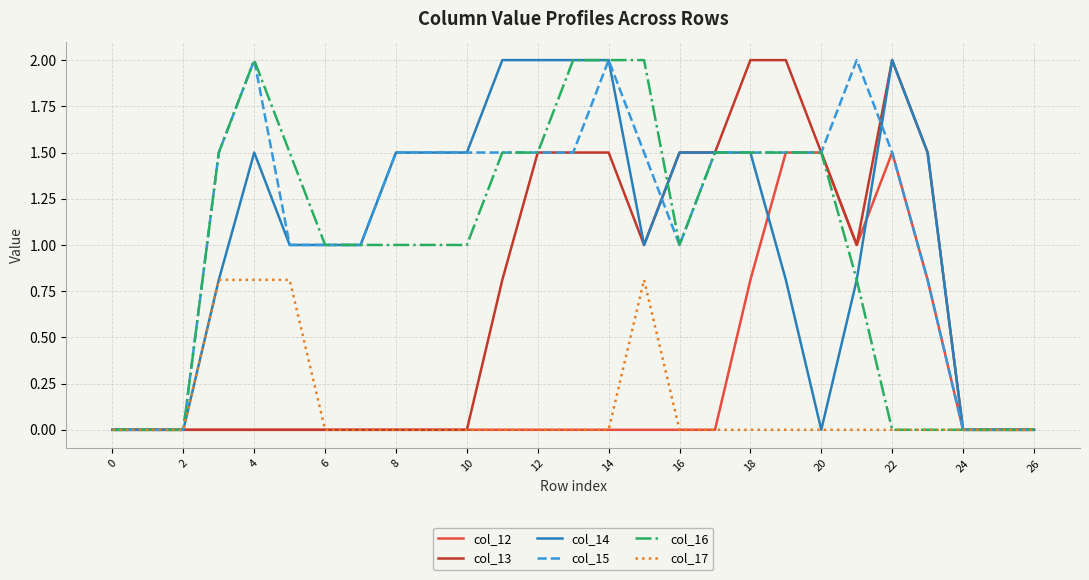

What is the greatest value displayed?

2.0